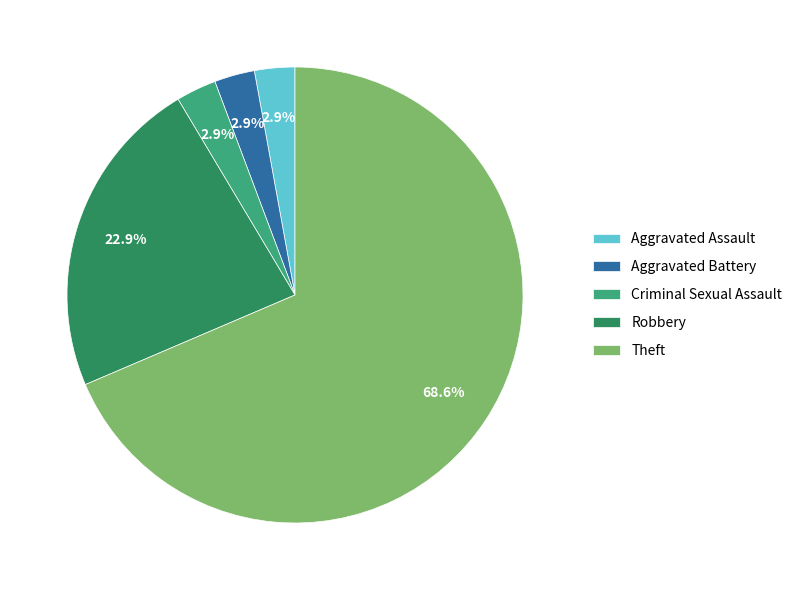

Which category has the biggest portion of the pie?

Theft